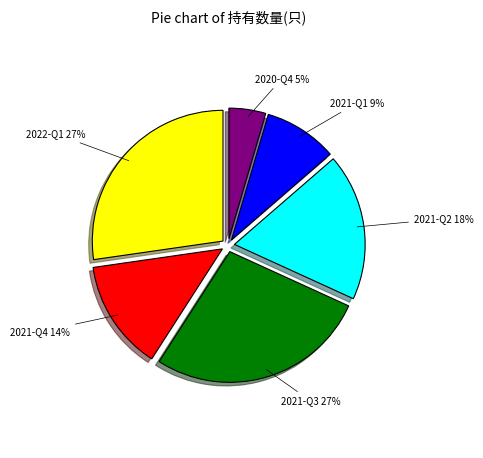

True or false: 2021-Q2 accounts for 18% of the total.

True